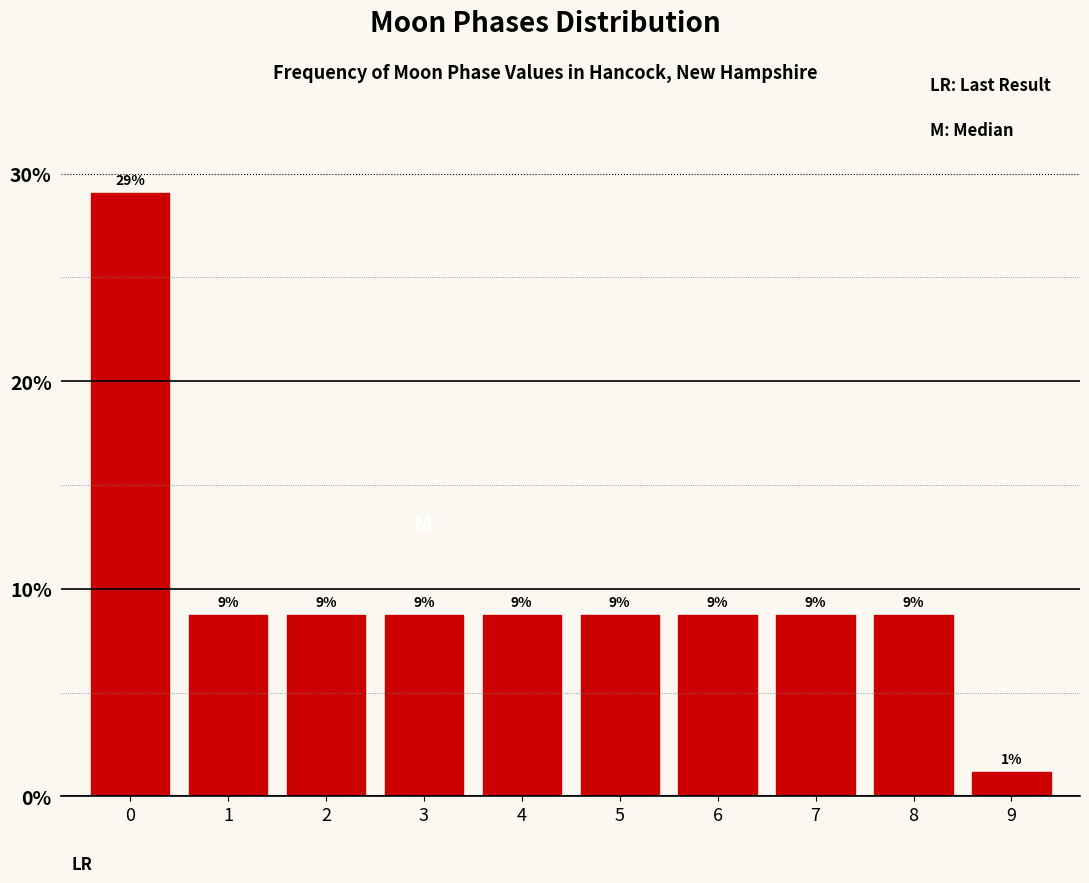

How many bars are there in total?

10